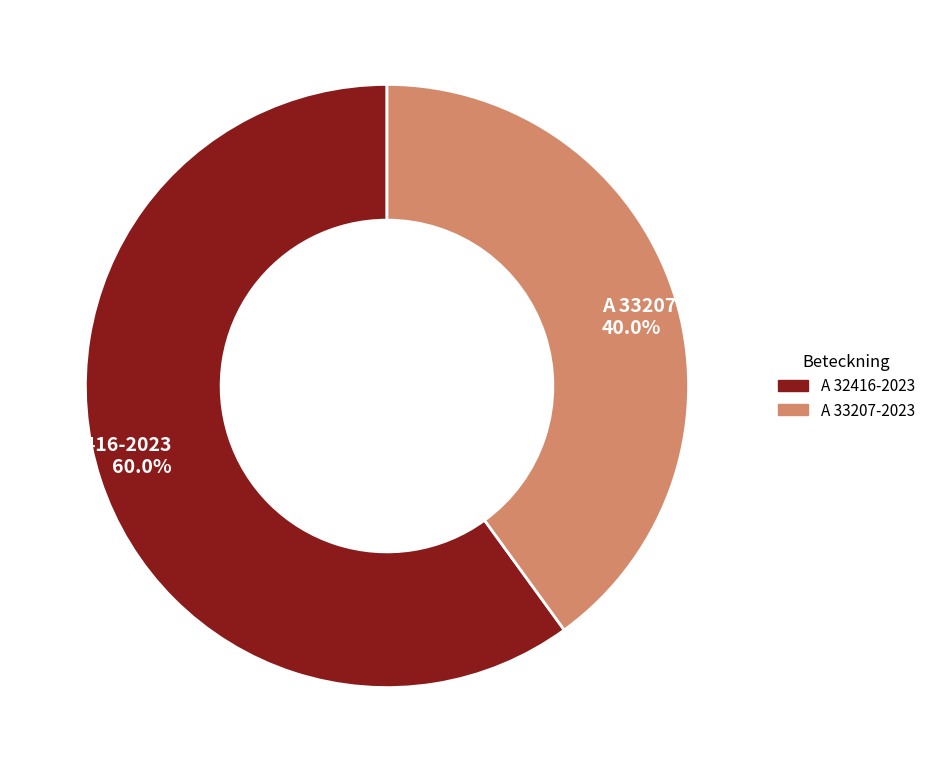

Which slice represents more than half of the pie?

A 32416-2023